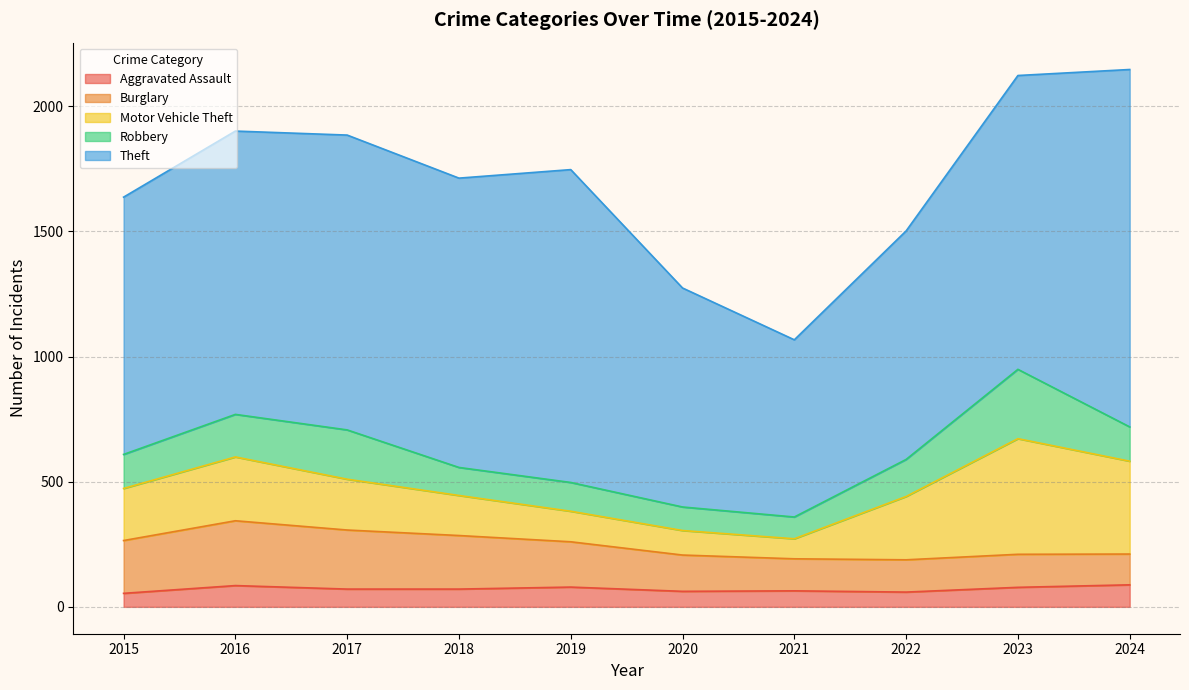

How many lines are shown in the chart?

5